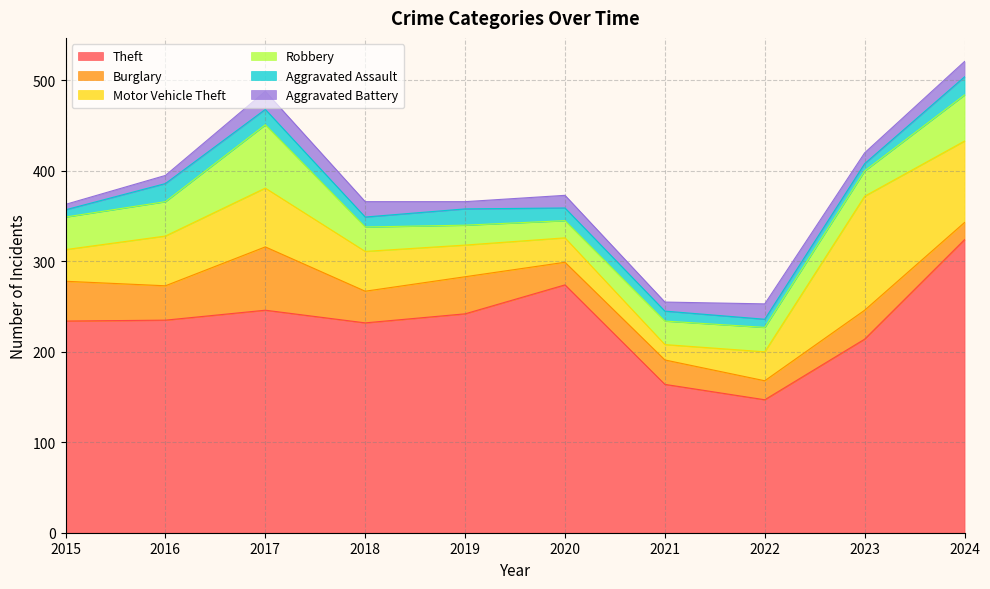

Which category has the lowest value in the Theft series?

2022